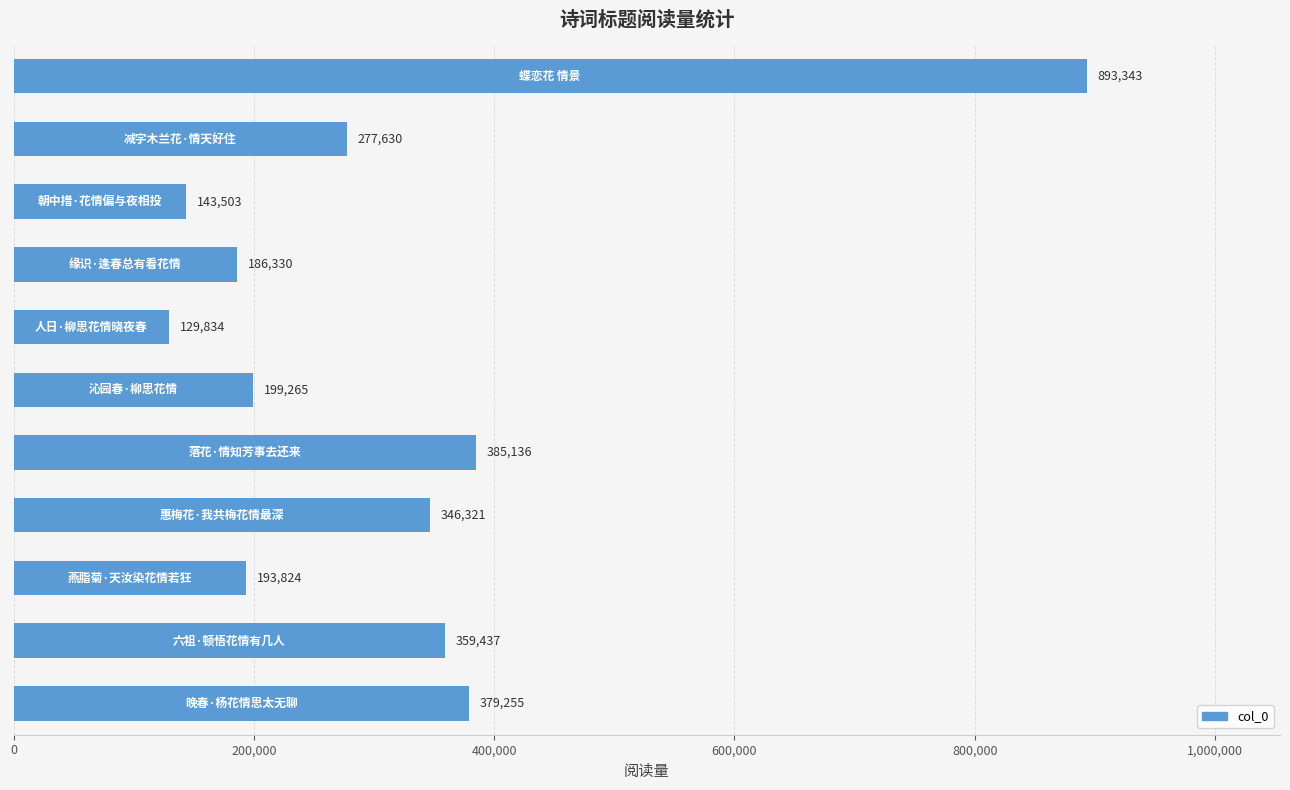

Reading bottom to top, what are all the values shown in this chart?

379255	359437	193824	346321	385136	199265	129834	186330	143503	277630	893343